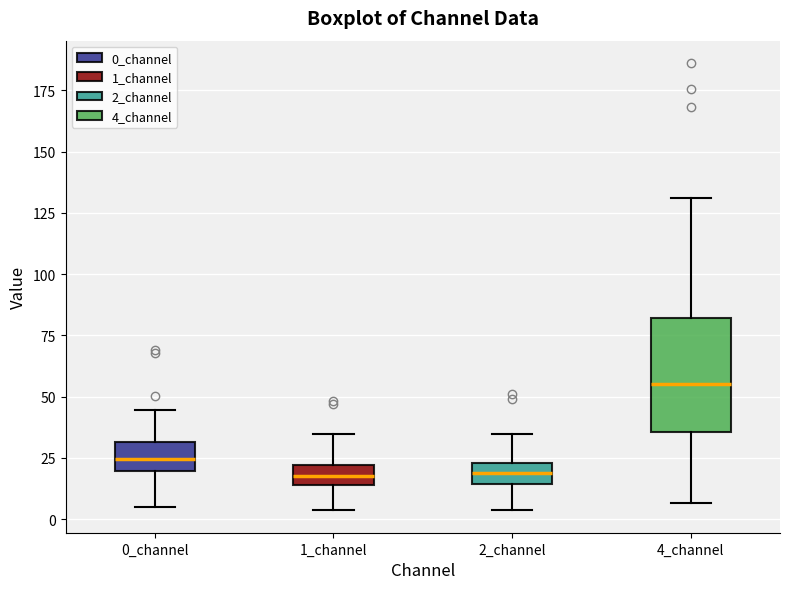

Which box is the tallest, from its lower edge to its upper edge?

4_channel